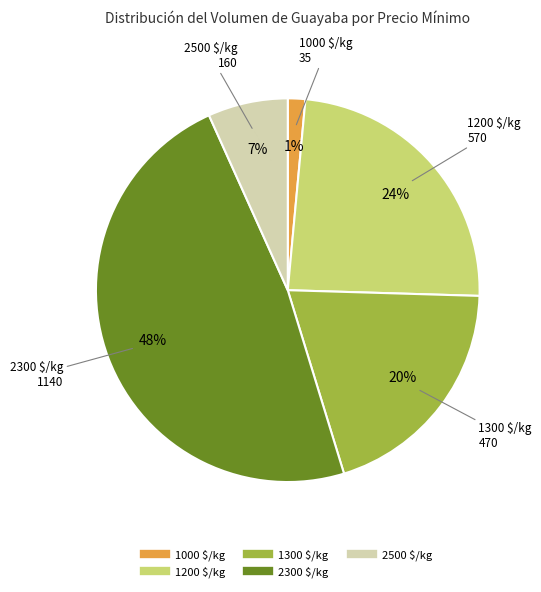

To the nearest percent, what is the difference between the largest and smallest slice percentages?

47%